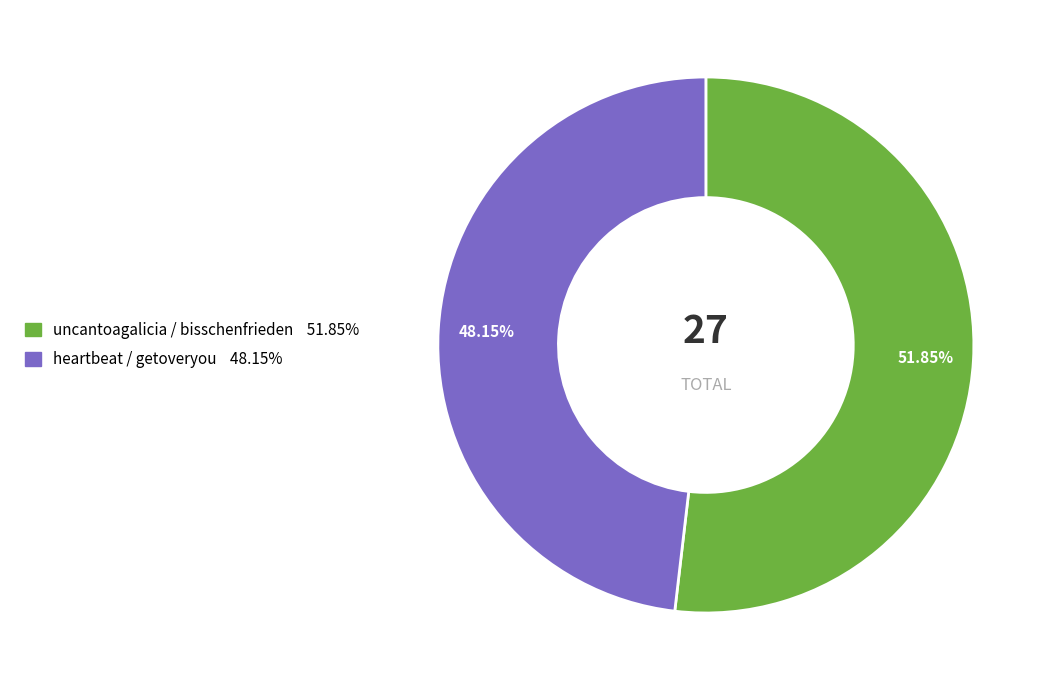

Count the number of slices in the pie.

2